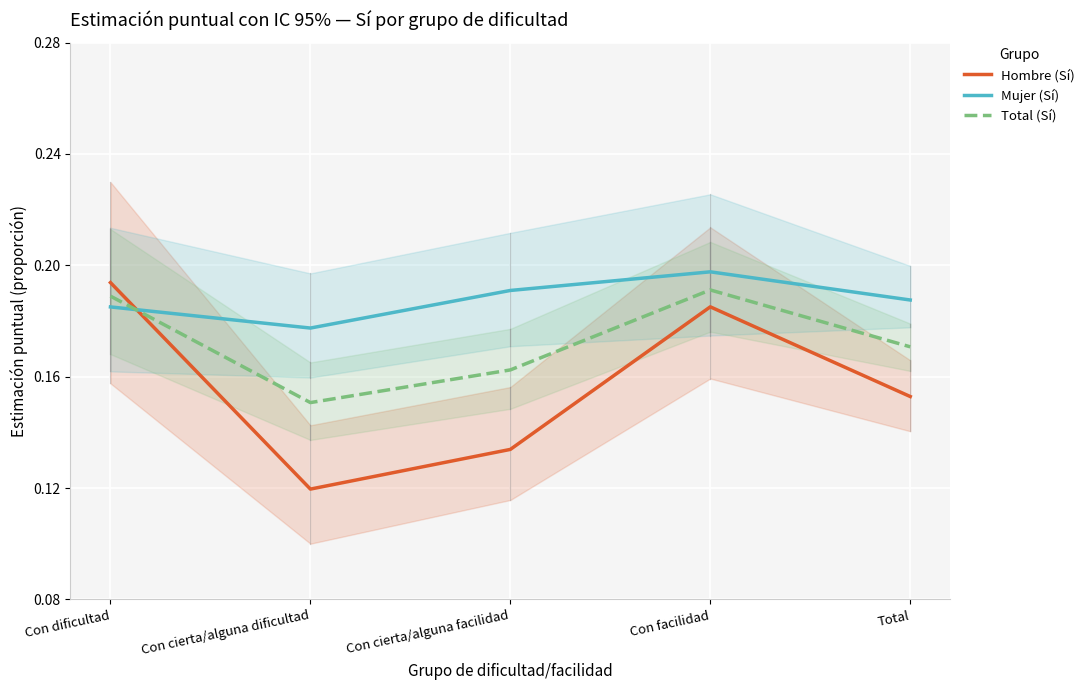

At which category is the sum across all series the highest?

Con facilidad